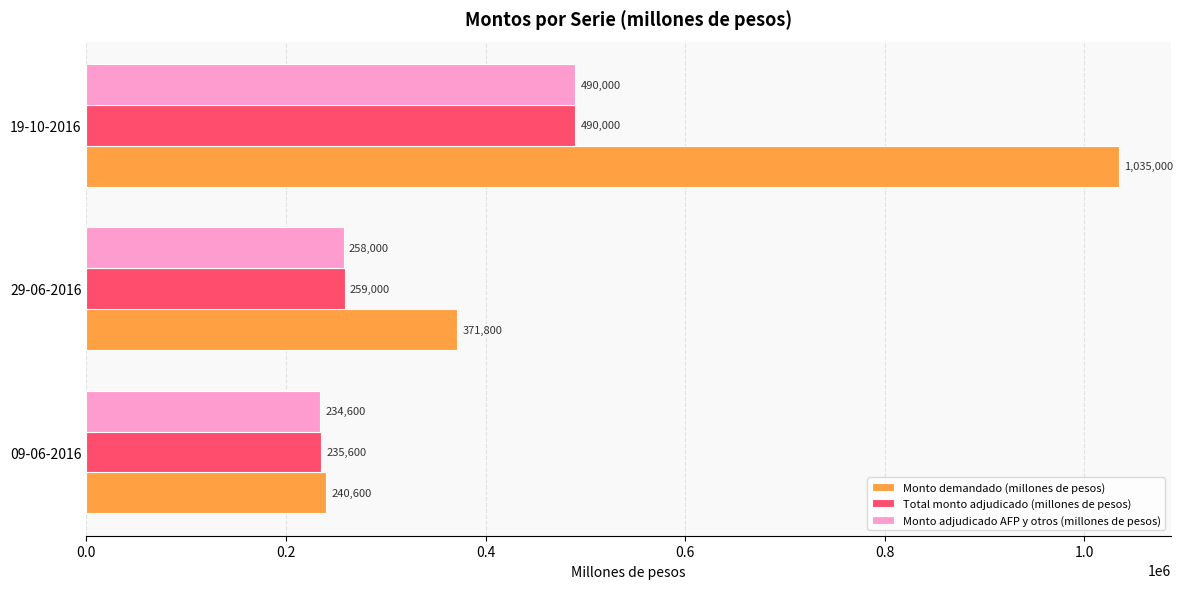

The value of Monto demandado (millones de pesos) at 09-06-2016 is 240600. True or false?

True